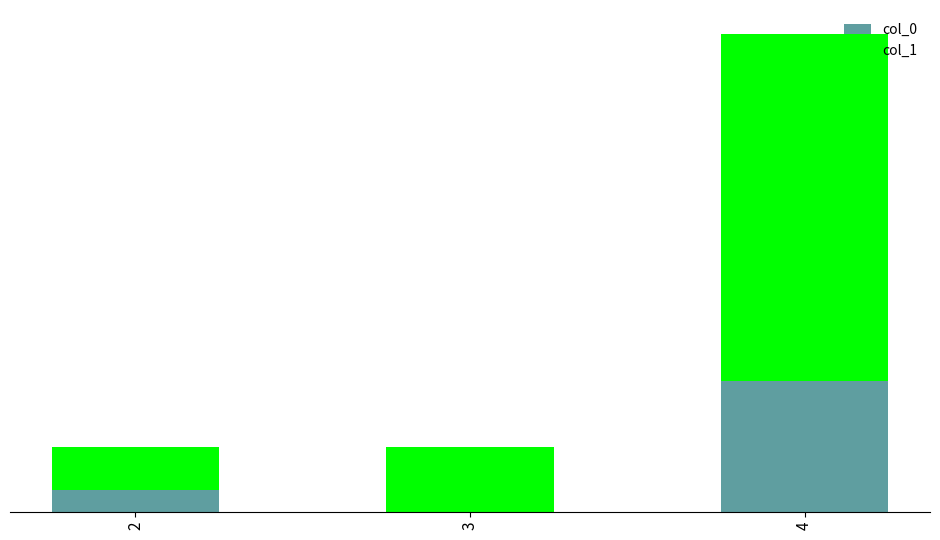

What are all the series names shown in the legend?

col_0, col_1